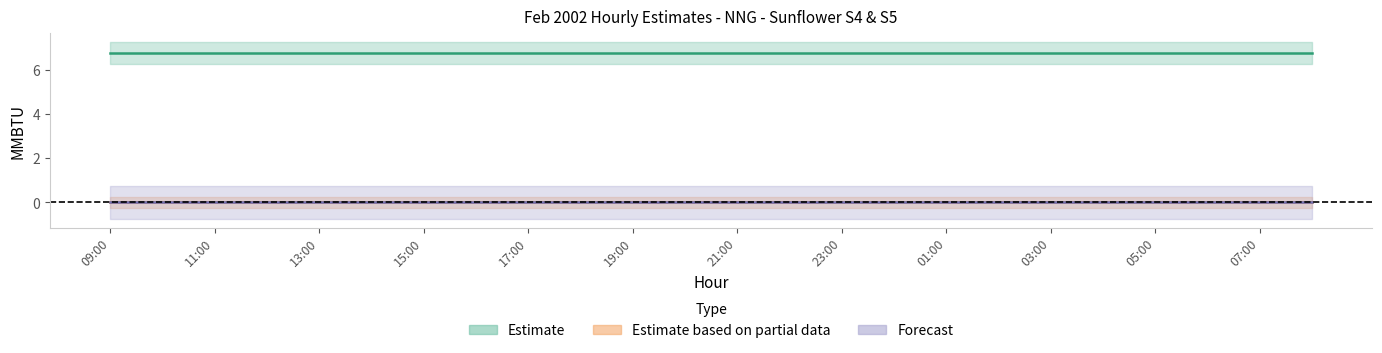

What position from the right is 12:00?

21